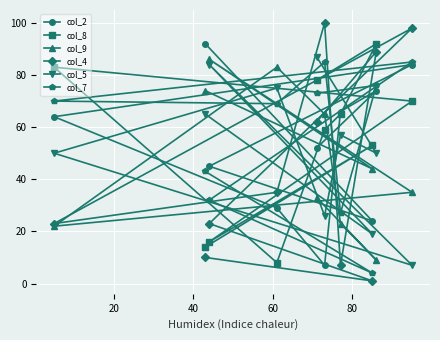

Reading left to right, transcribe all the data shown in this chart.

col_2: 64	92	45	29	52	7	66	24	74	84
col_8: 83	14	16	8	78	59	65	53	92	70
col_9: 22	74	86	83	33	65	23	44	9	35
col_4: 23	10	23	35	62	100	7	1	89	98
col_5: 50	65	84	75	87	26	57	19	50	7
col_7: 70	43	32	69	73	85	27	4	76	85